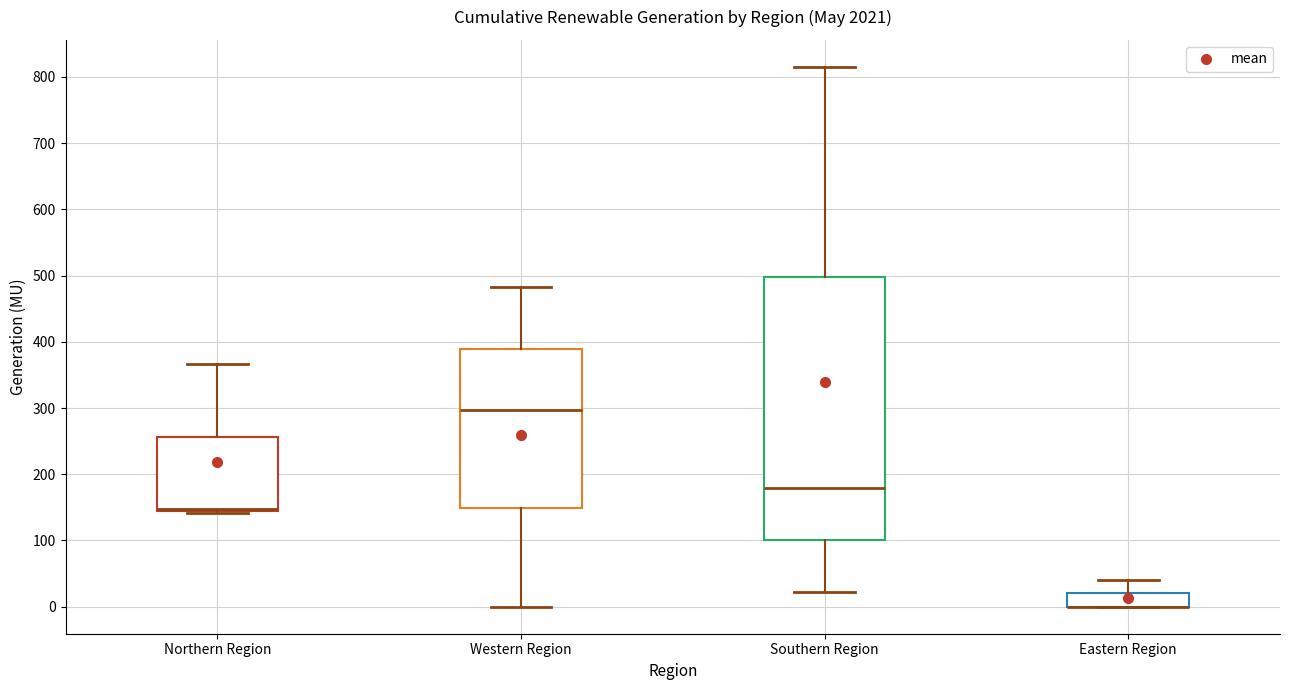

Reading left to right, transcribe this box plot: for each box, give where its median line is, the range the box spans, and where its two whiskers end, as read against the y-axis. The values are not printed on the chart, so give them approximately, as read against the axis.

Northern Region: median 150 (drawn on the box's lower edge), box 140 to 260, whiskers 140 to 370
Western Region: median 300, box 150 to 390, whiskers 0 to 480
Southern Region: median 180, box 100 to 500, whiskers 20 to 820
Eastern Region: median 0 (drawn on the box's lower edge), box 0 to 20, whiskers 0 to 40